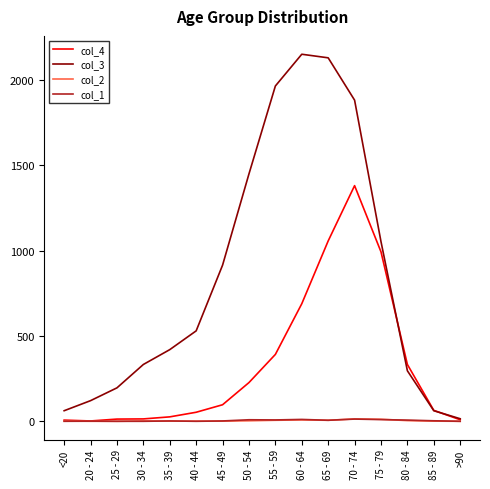

True or false: col_4 has a value of 684 at 65 - 69.

False